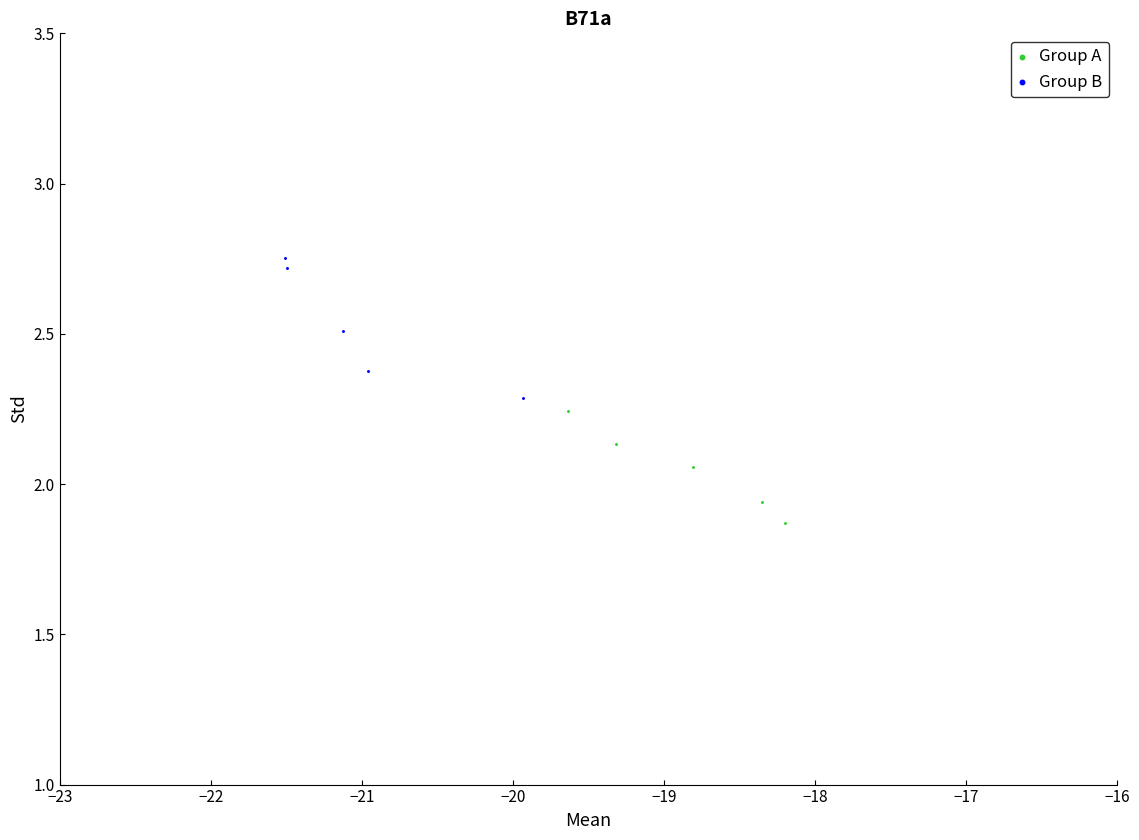

Which series contains the highest Y value?

Group B